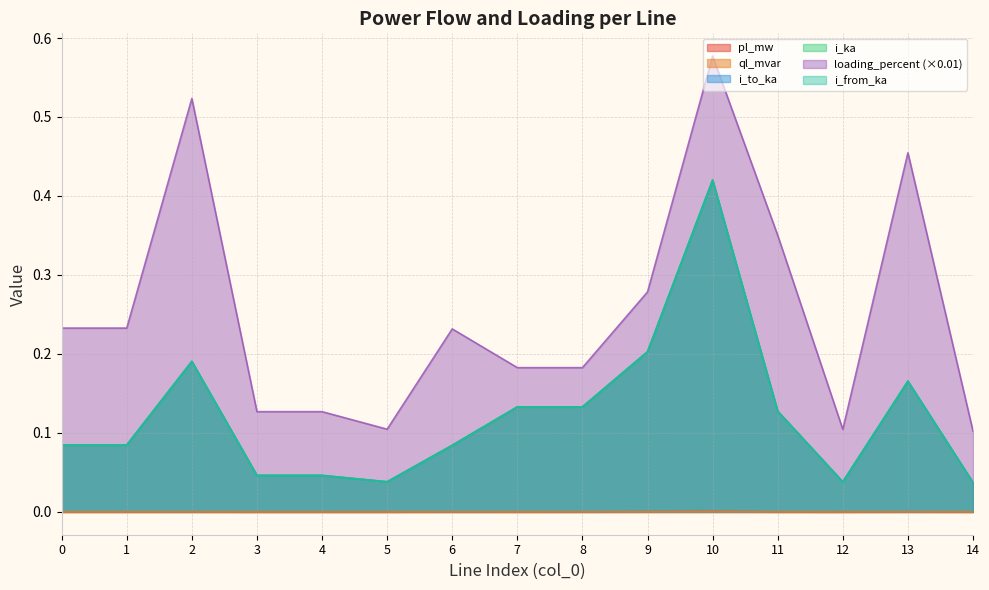

Which label corresponds to the largest value in the chart?

10